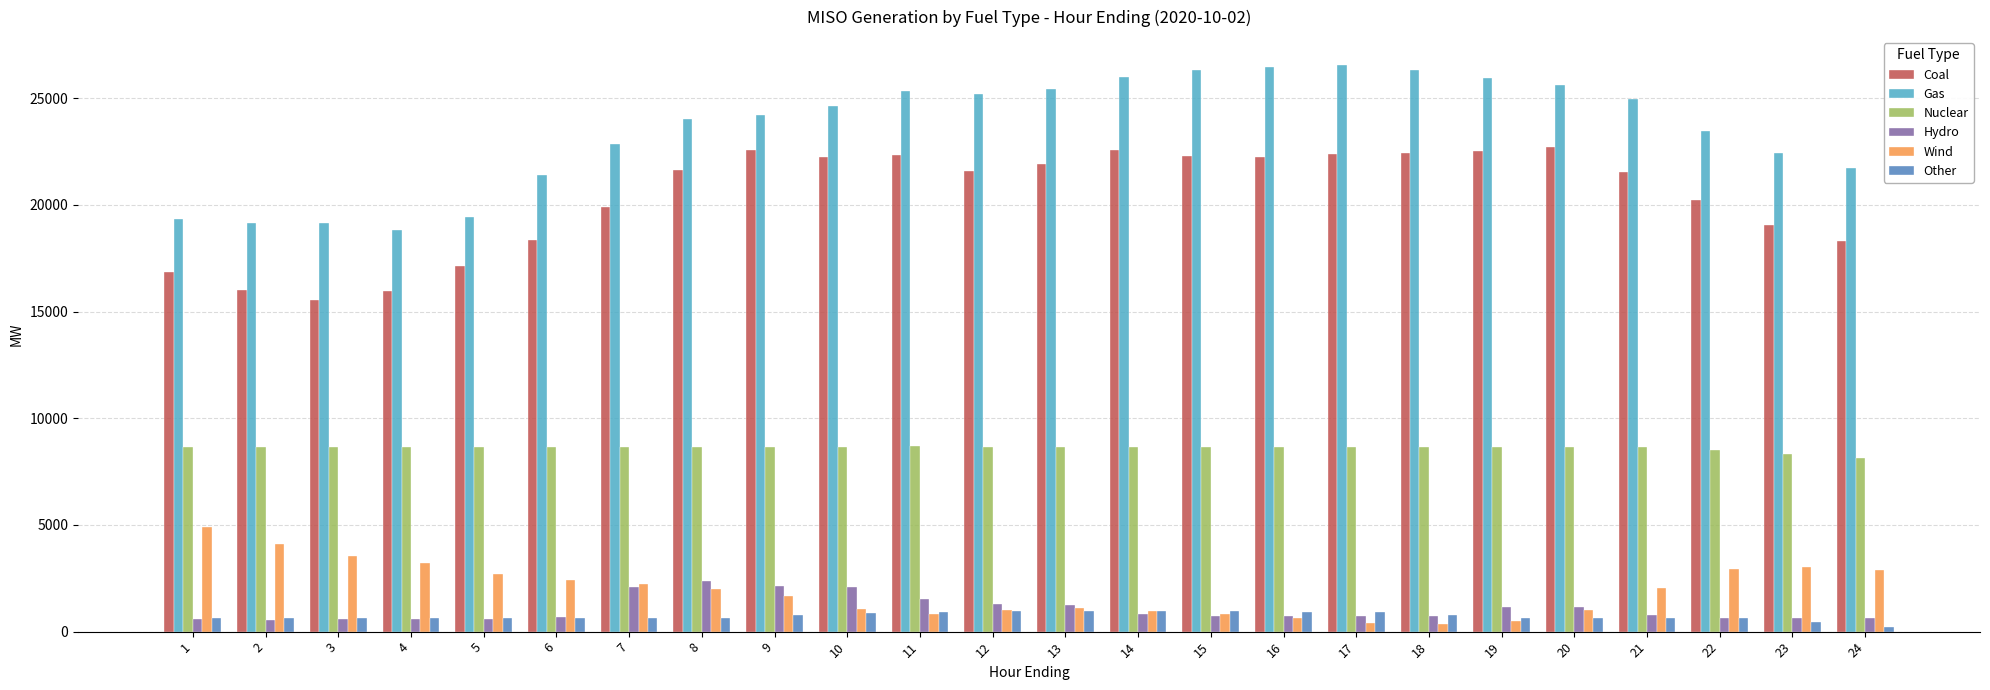

What is the sum of all Hydro values?

25198.1